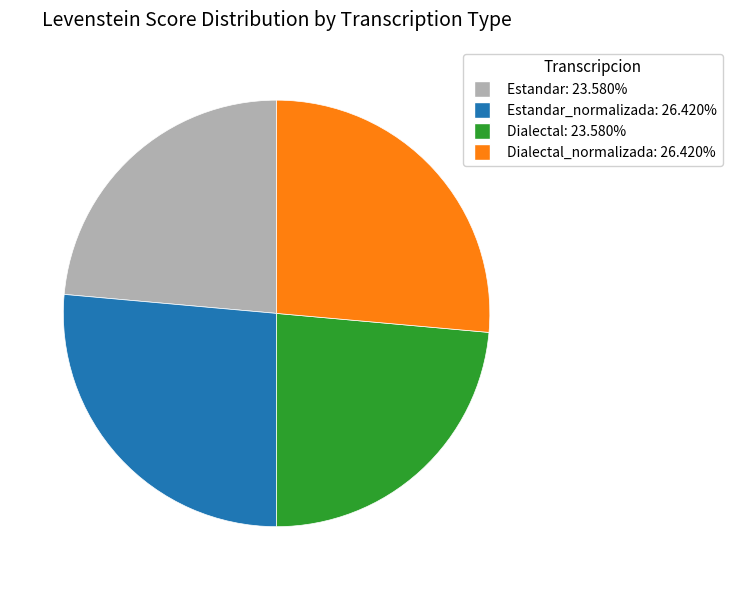

Does any single category account for the majority?

No